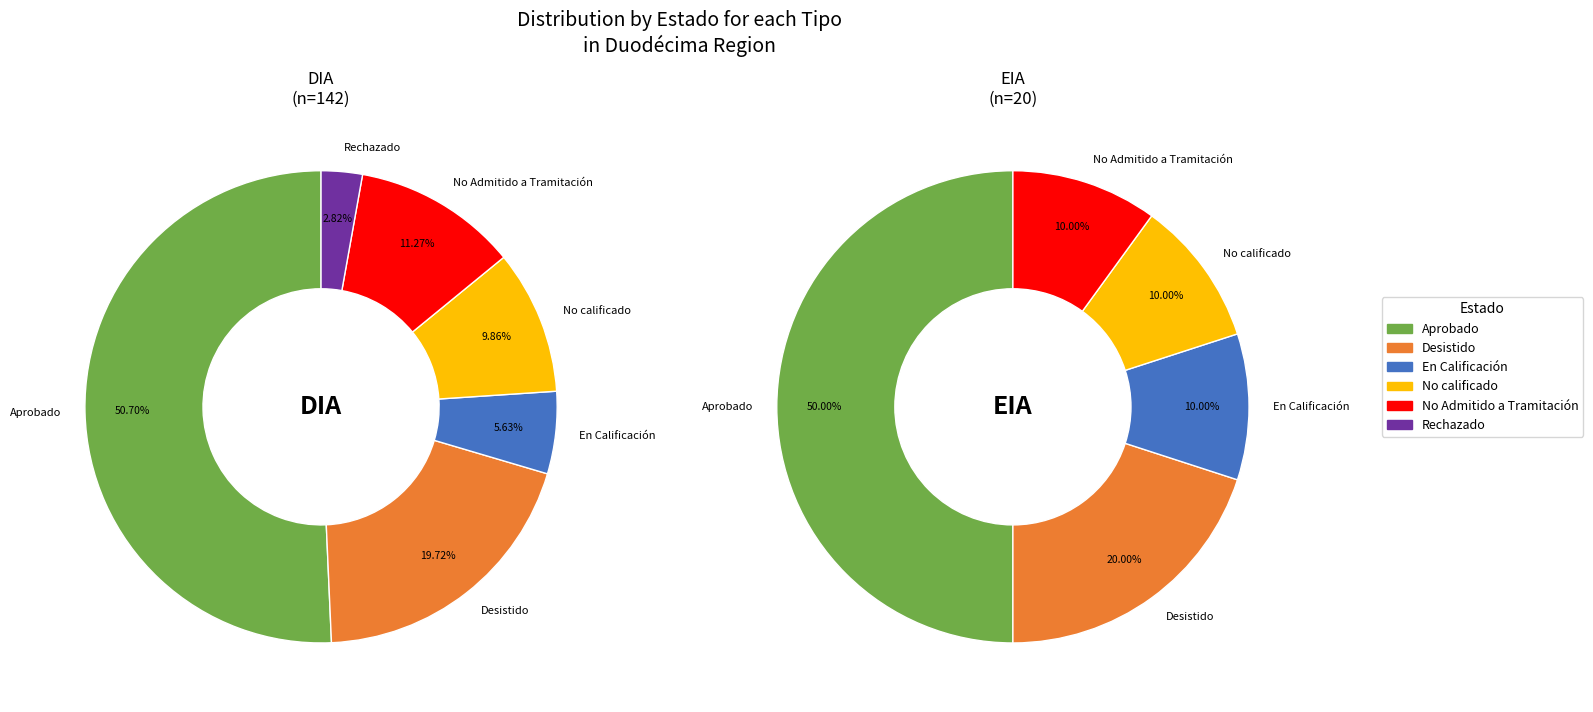

To the nearest percent, what is the difference between the DIA and EIA slice percentages?

75%